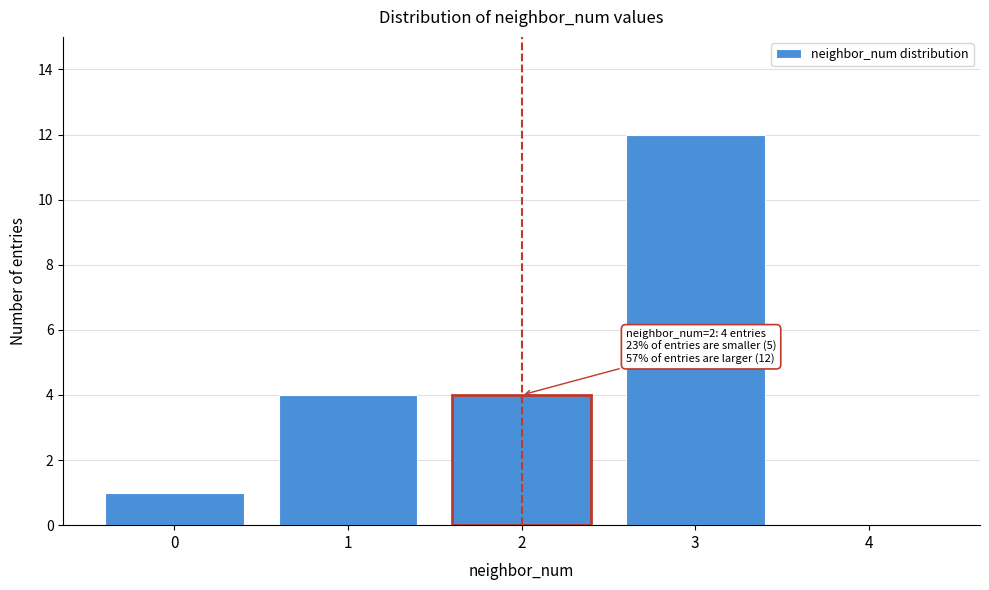

Reading left to right, transcribe all the data shown in this chart.

0=1	1=4	2=4	3=12	4=0